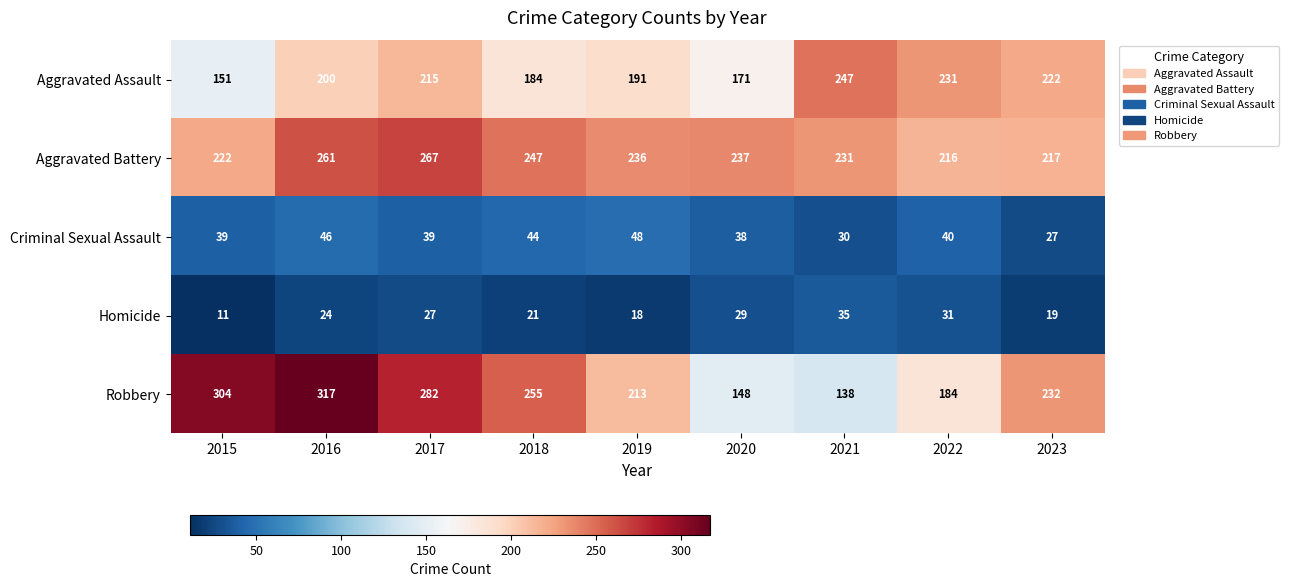

How many values in the Homicide series are below 24?

4